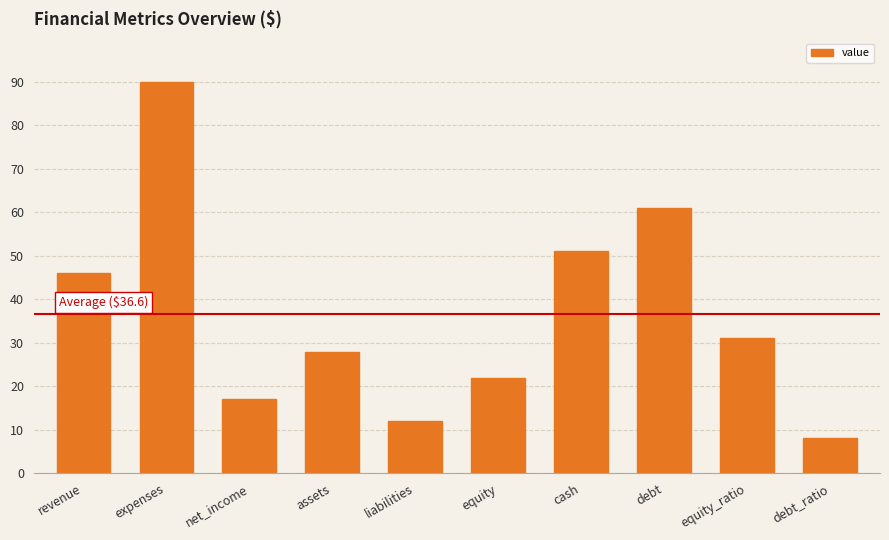

Reading left to right, list all the values displayed in this chart.

revenue=46	expenses=90	net_income=17	assets=28	liabilities=12	equity=22	cash=51	debt=61	equity_ratio=31	debt_ratio=8